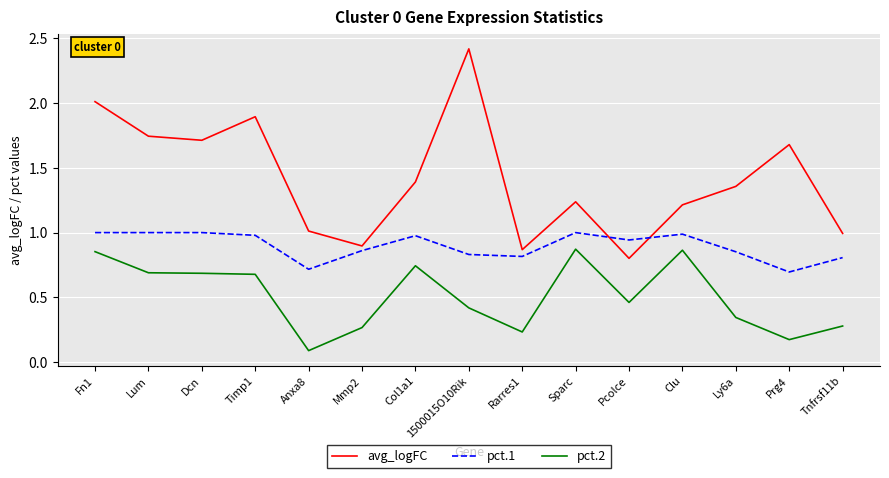

What position from the left is Anxa8?

5